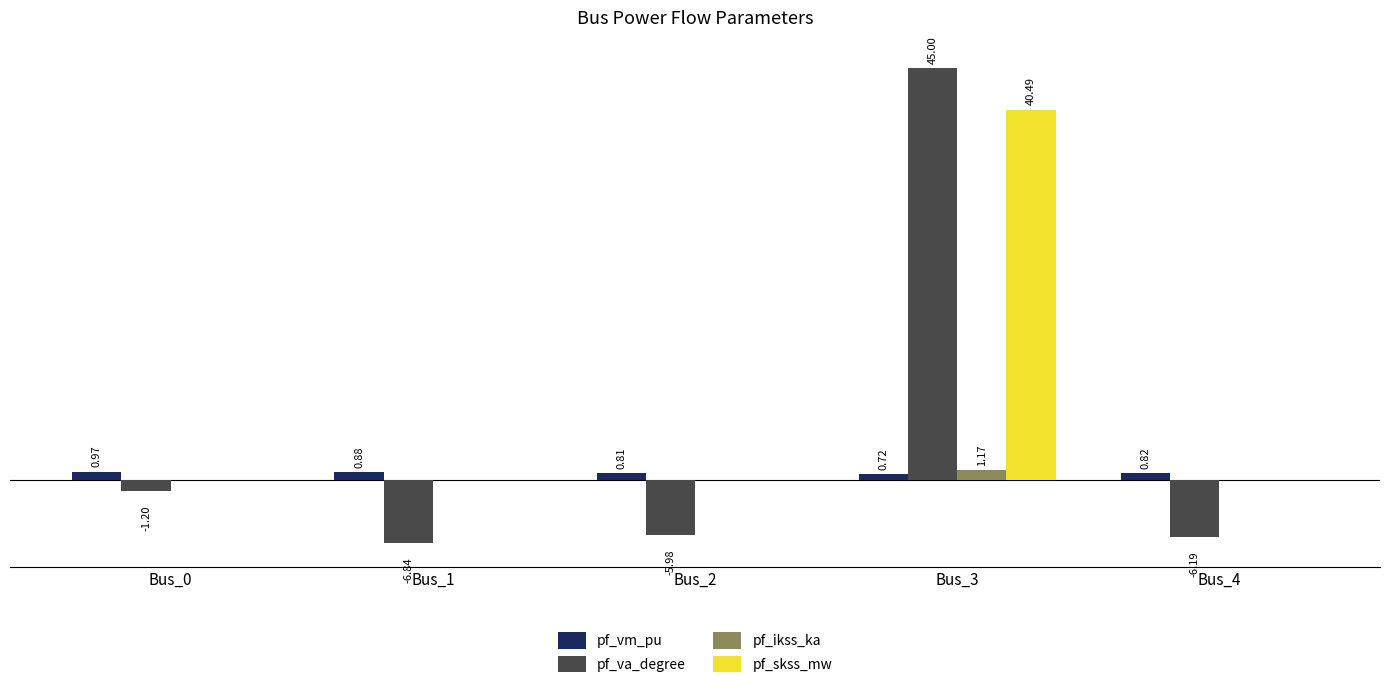

Between Bus_0 and Bus_3, which series saw the biggest shift?

pf_va_degree